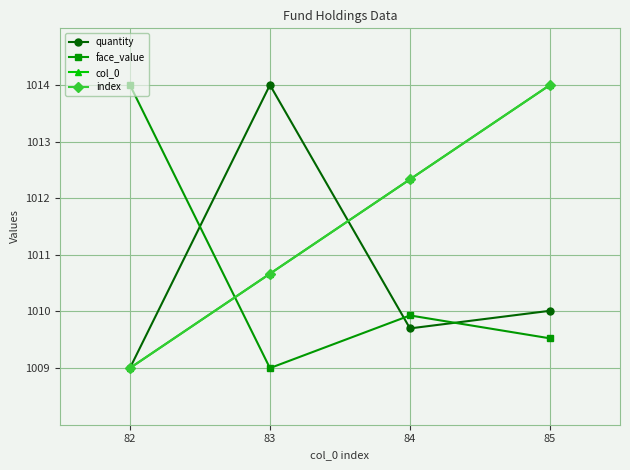

Is this an area chart (filled region under the line)?

No